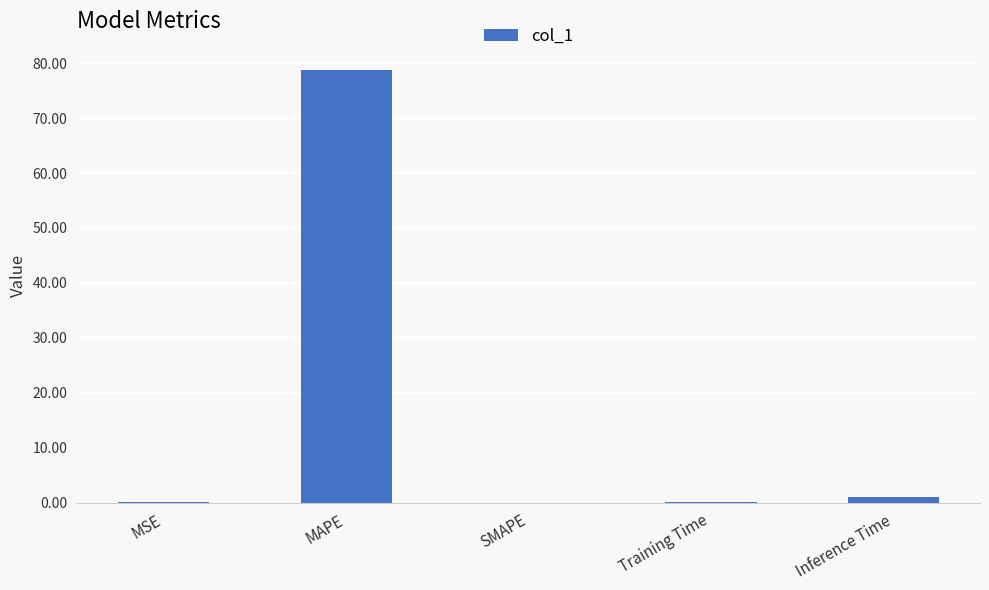

Where is the data nearest to the value 39?

Inference Time